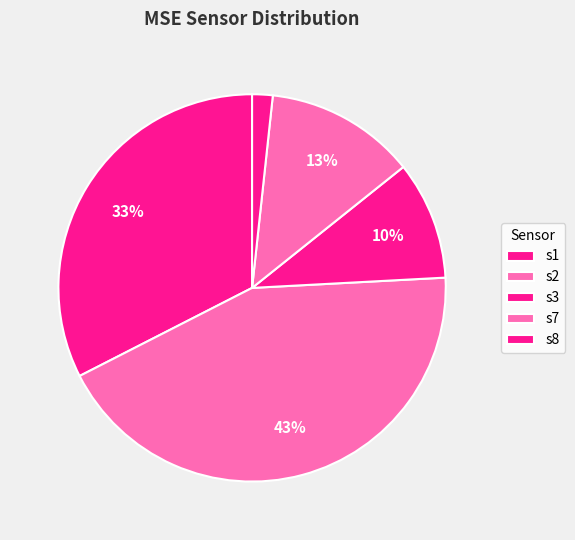

To the nearest percent, what percentage of the pie is s1?

33%